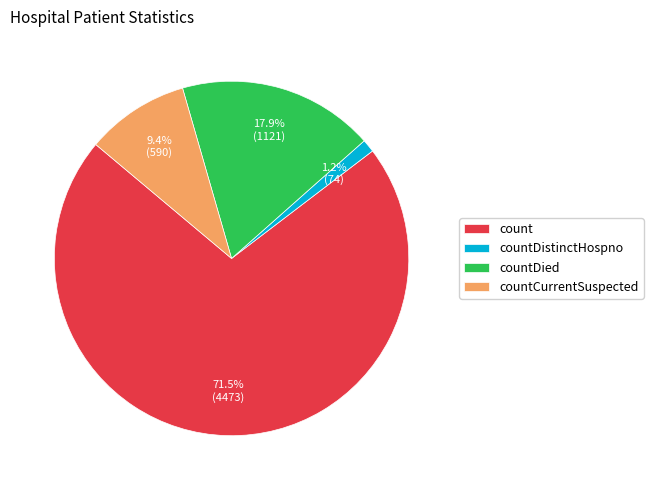

What portion of the pie excludes count?

28.5%